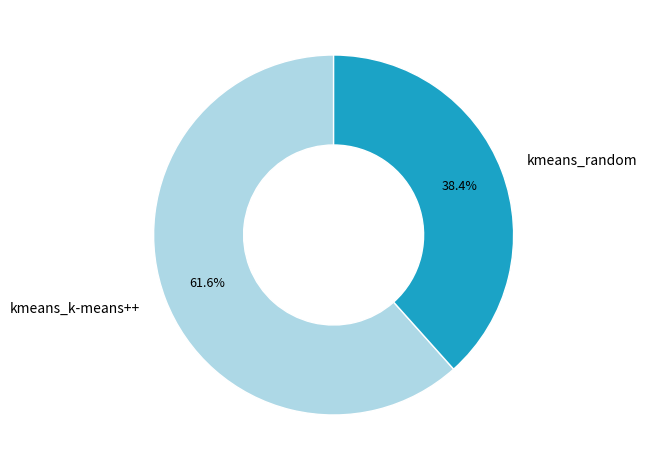

Between kmeans_k-means++ and kmeans_random, which is larger?

kmeans_k-means++